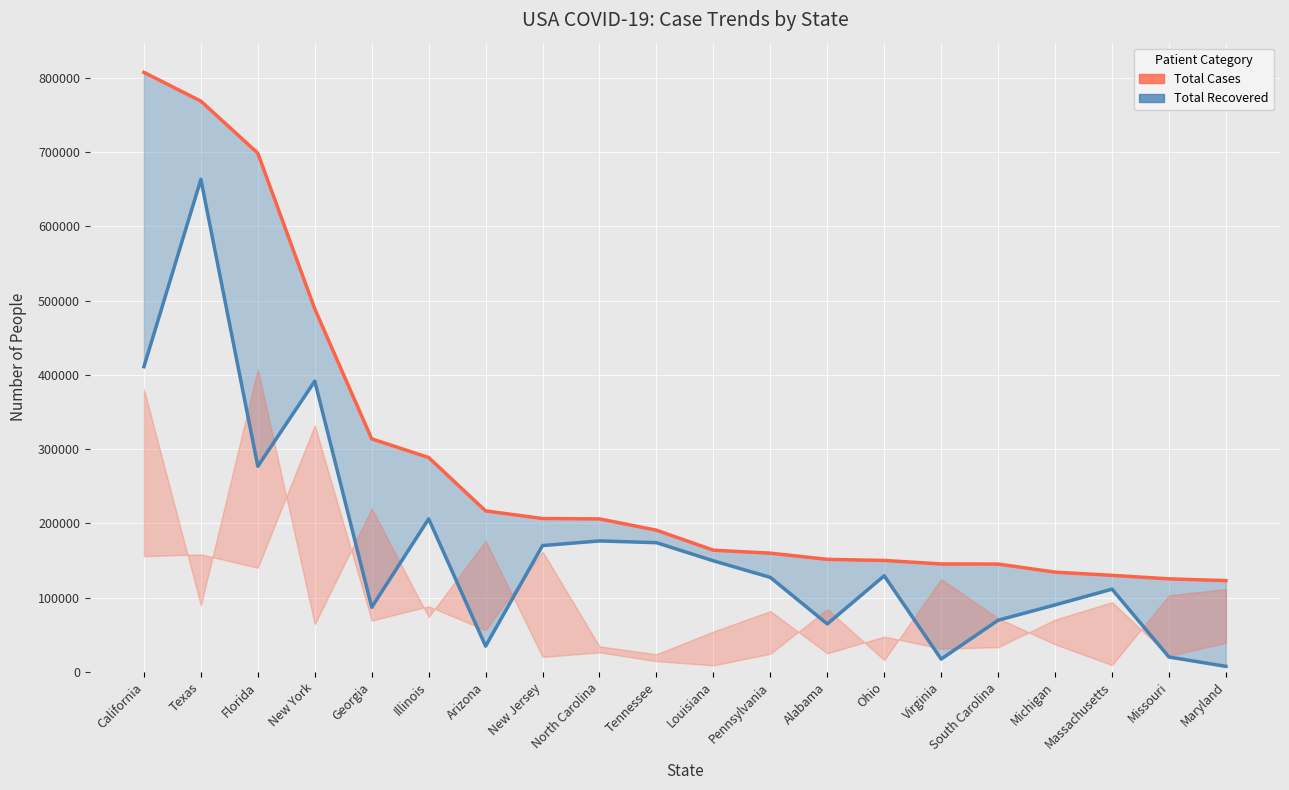

What is the minimum value for Total Cases?

122972